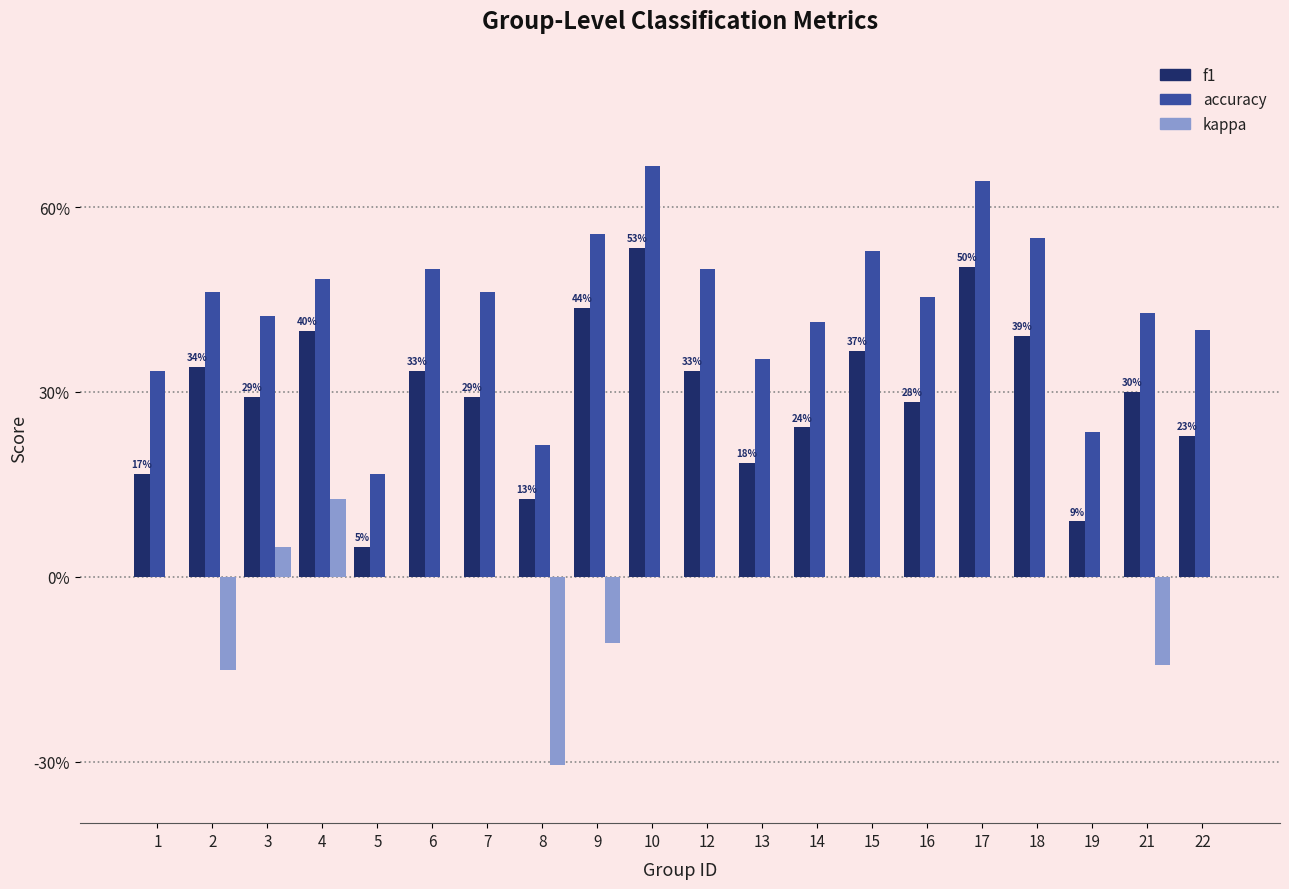

What are all the series names shown in the legend?

f1, accuracy, kappa